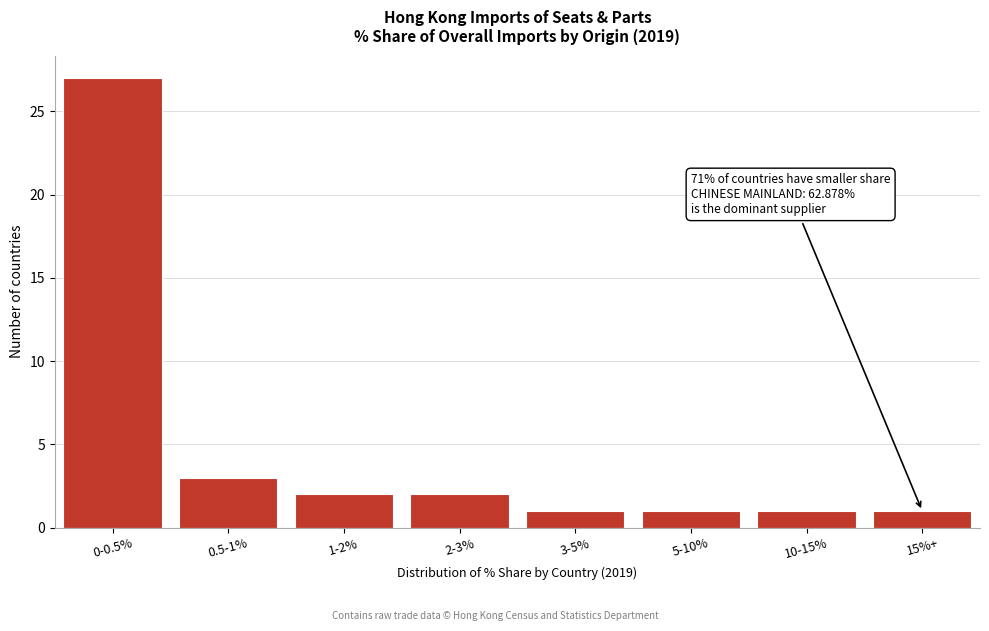

Reading left to right, what are all the values shown in this chart?

0-0.5%=27	0.5-1%=3	1-2%=2	2-3%=2	3-5%=1	5-10%=1	10-15%=1	15%+=1